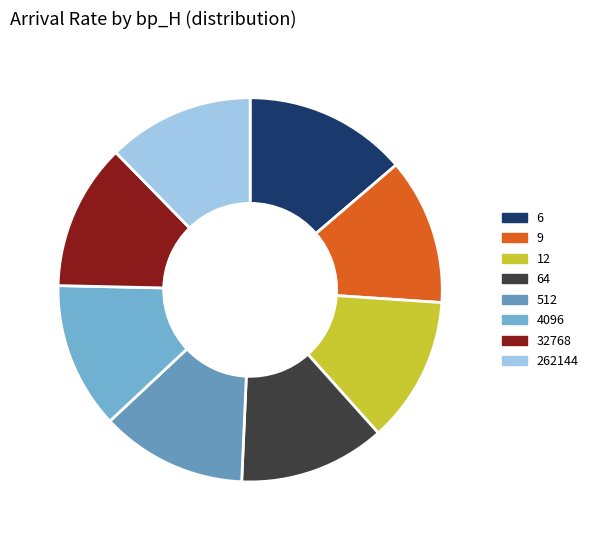

Is there a majority slice in this chart?

No